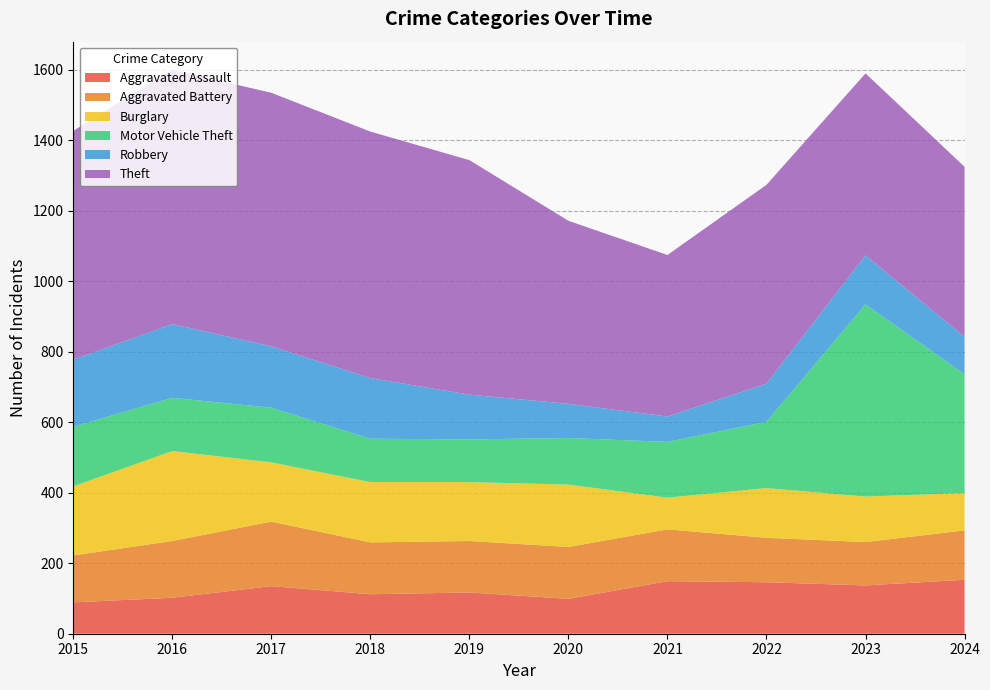

Reading left to right, what are all the values shown in this chart?

Aggravated Assault: 89	102	135	112	117	99	149	146	137	153
Aggravated Battery: 133	161	183	147	146	147	147	126	123	140
Burglary: 196	255	168	171	167	177	90	141	129	106
Motor Vehicle Theft: 169	151	155	123	121	132	158	188	545	337
Robbery: 190	209	174	172	127	97	72	108	139	106
Theft: 649	721	719	699	665	519	458	564	516	482